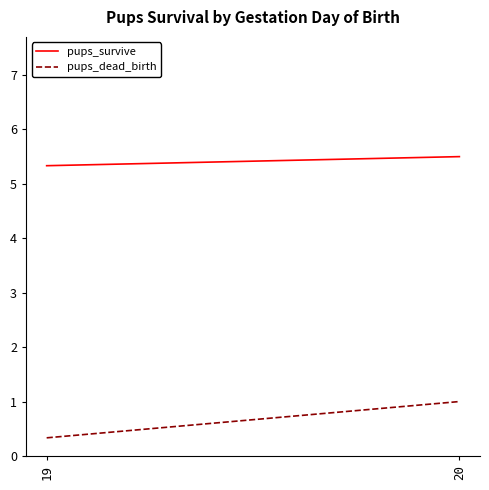

The value of pups_survive at 19 is 5.3. True or false?

True